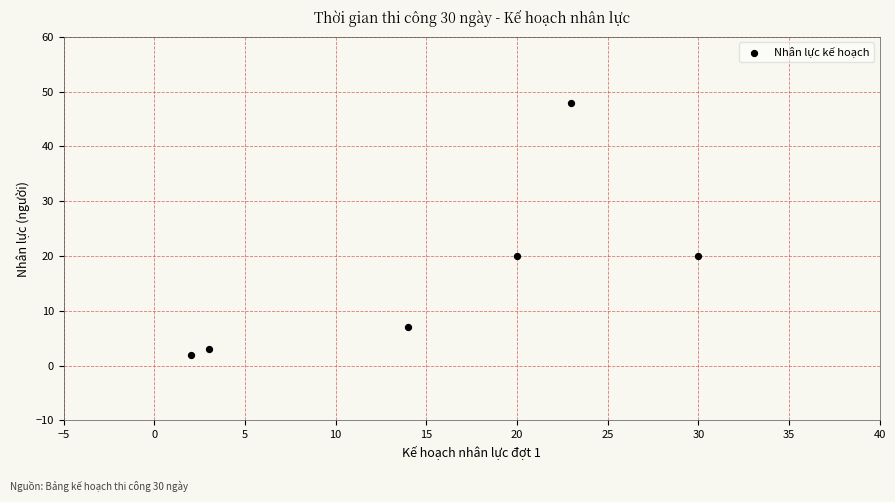

What is the average X value?

15